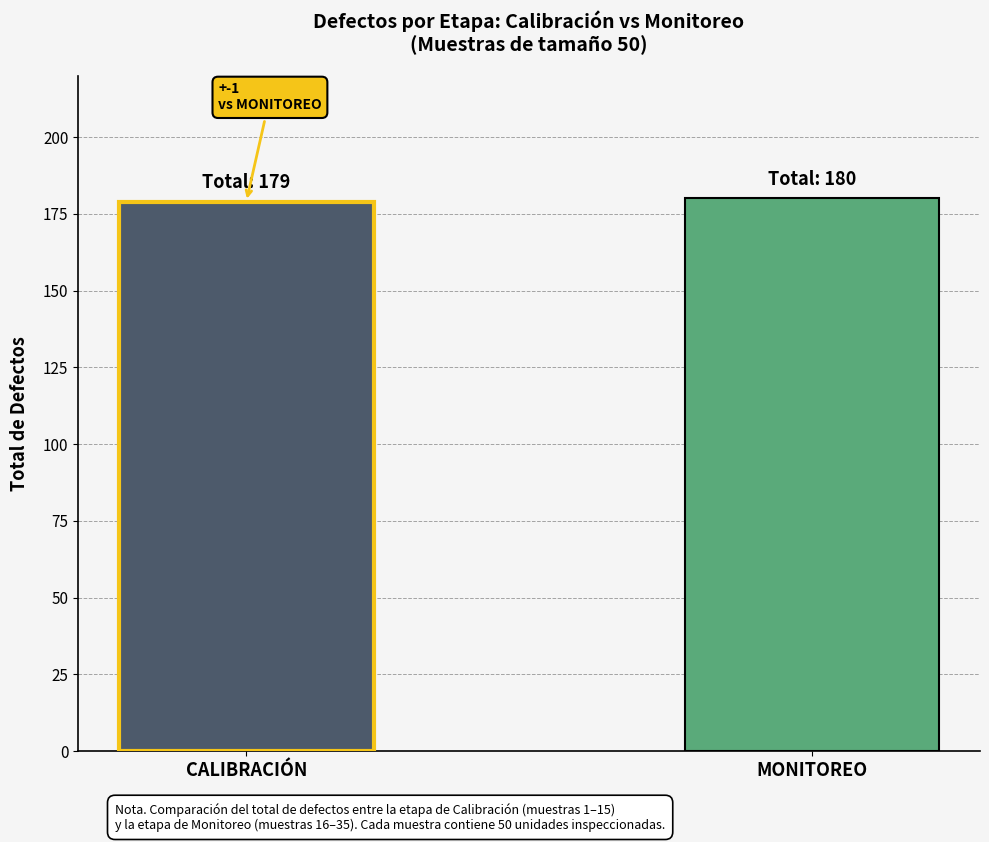

Reading right to left, what are all the values shown in this chart?

180	179